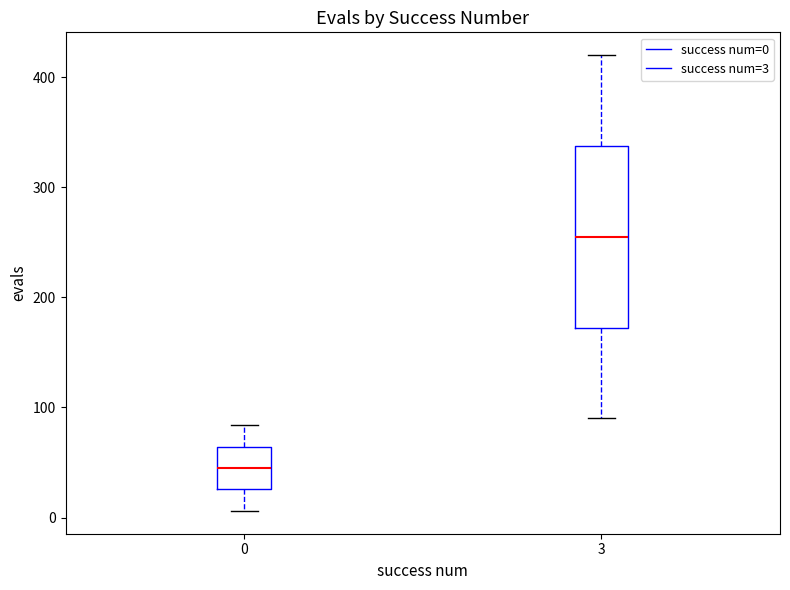

Which box has the lowest median line?

0